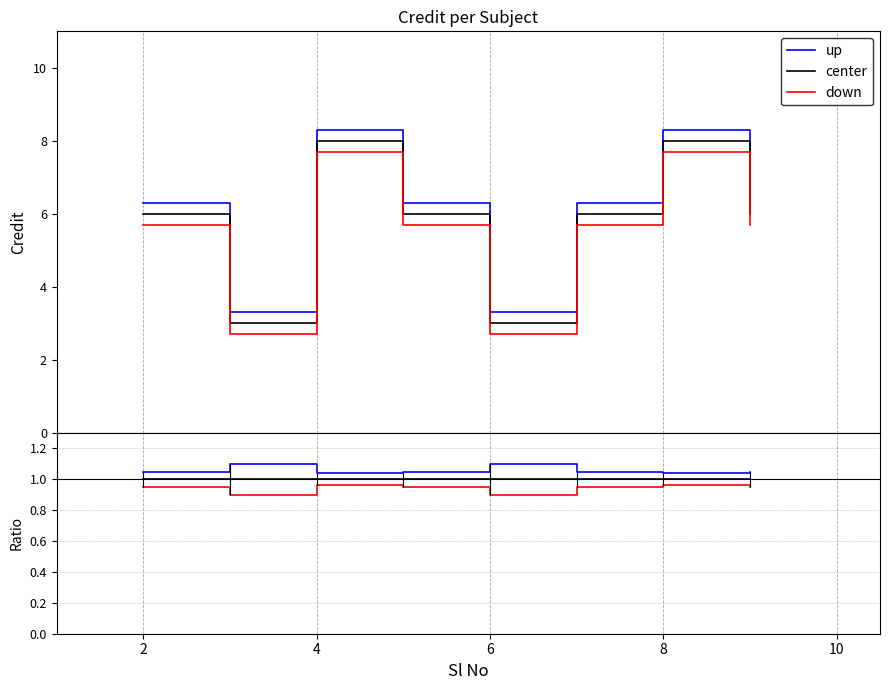

Which series has the widest spread of values?

down